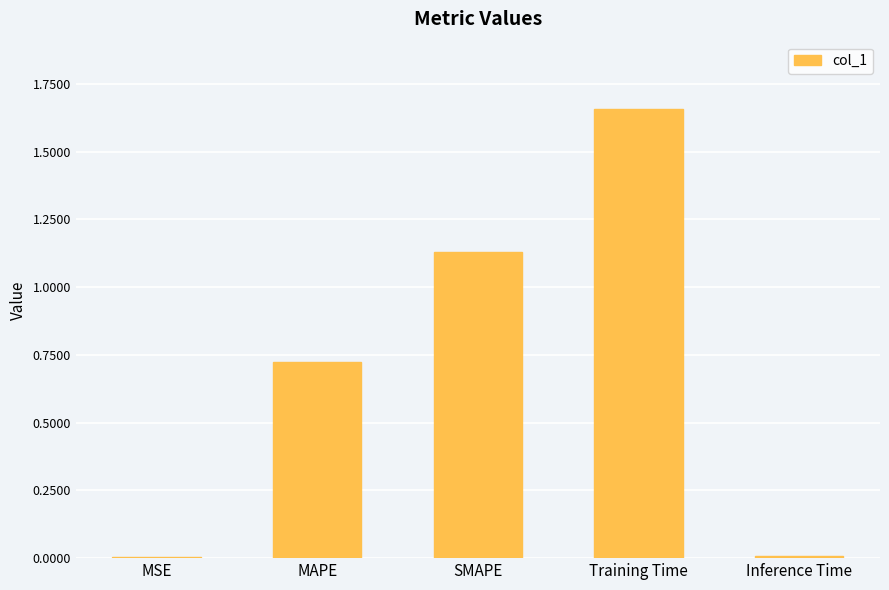

Is it true that the value at MSE is 0.0?

True